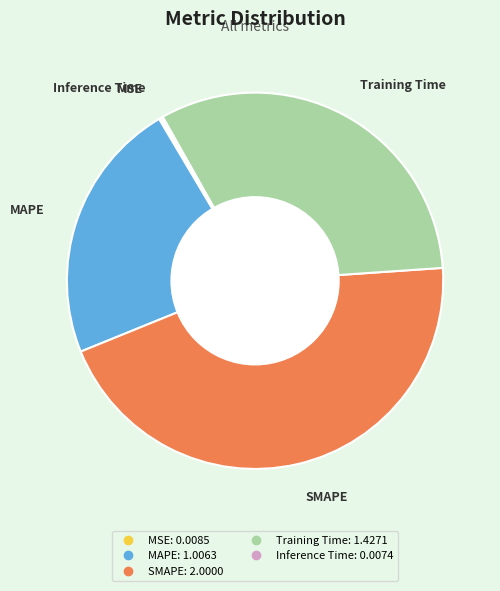

Is it true that MAPE is 31% of the pie?

False